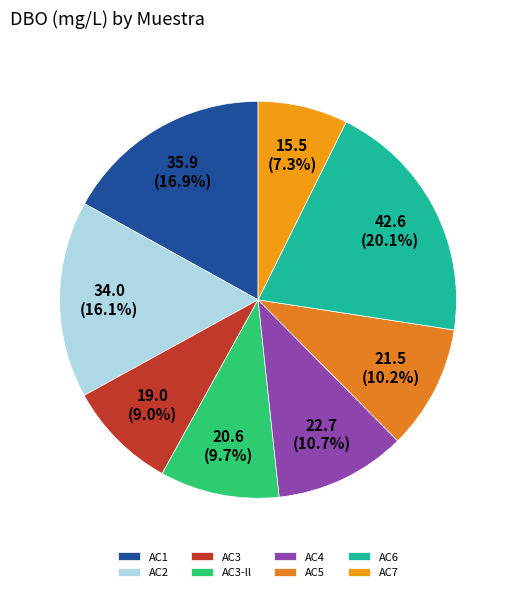

Which category has the biggest portion of the pie?

AC6